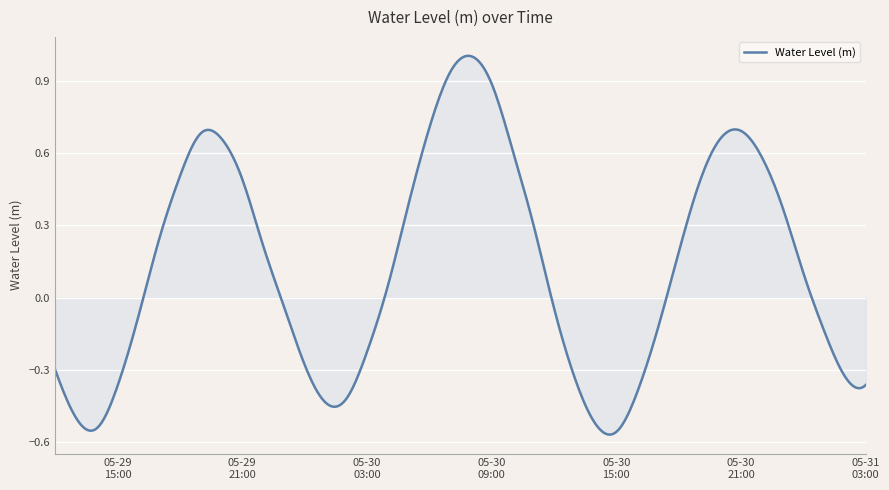

What is the difference between the maximum and minimum values?

1.6